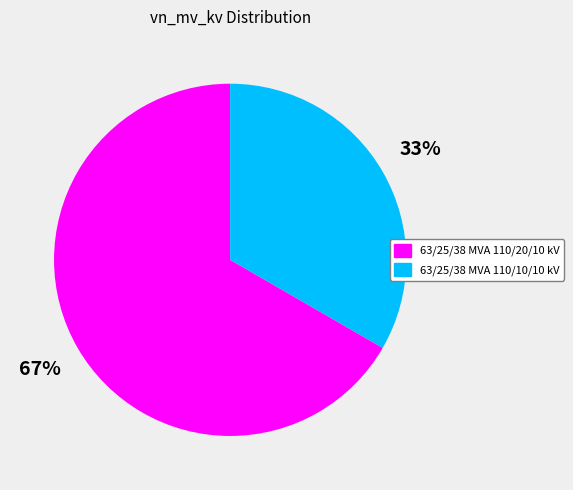

To the nearest percent, what portion does 63/25/38 MVA 110/20/10 kV represent?

67%